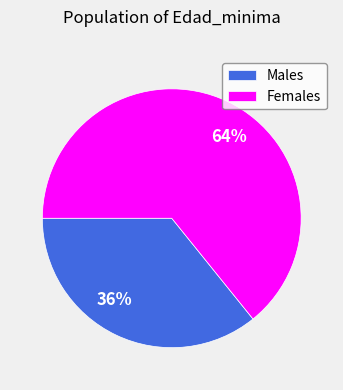

To the nearest percent, what percentage of the pie is 64%?

64%